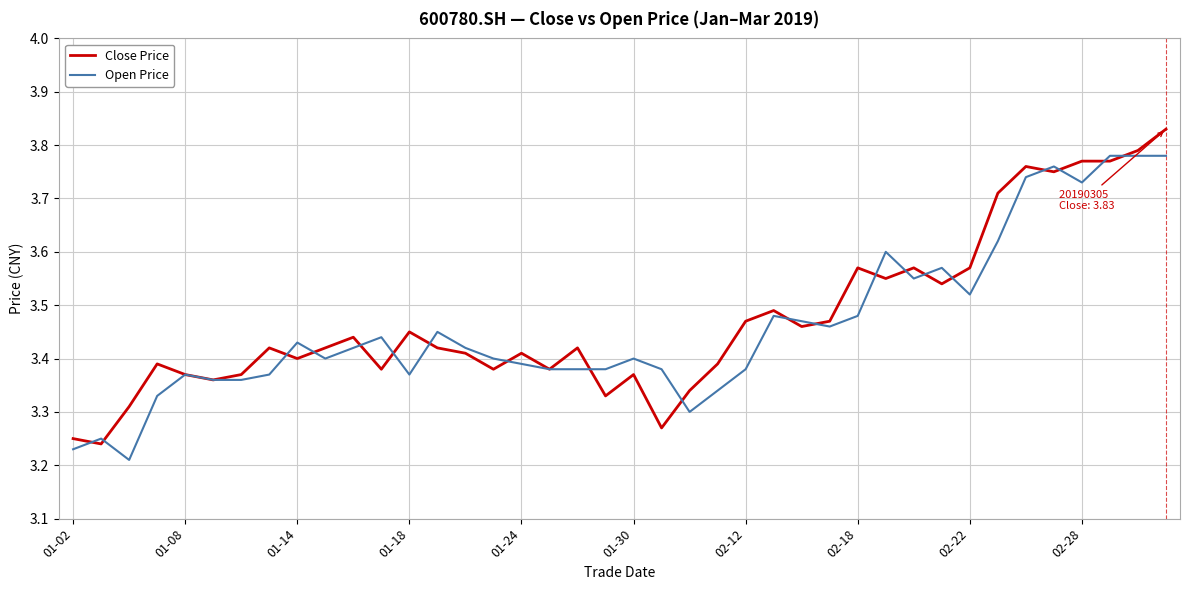

Rank the series by their maximum value, from highest to lowest.

Close Price, Open Price